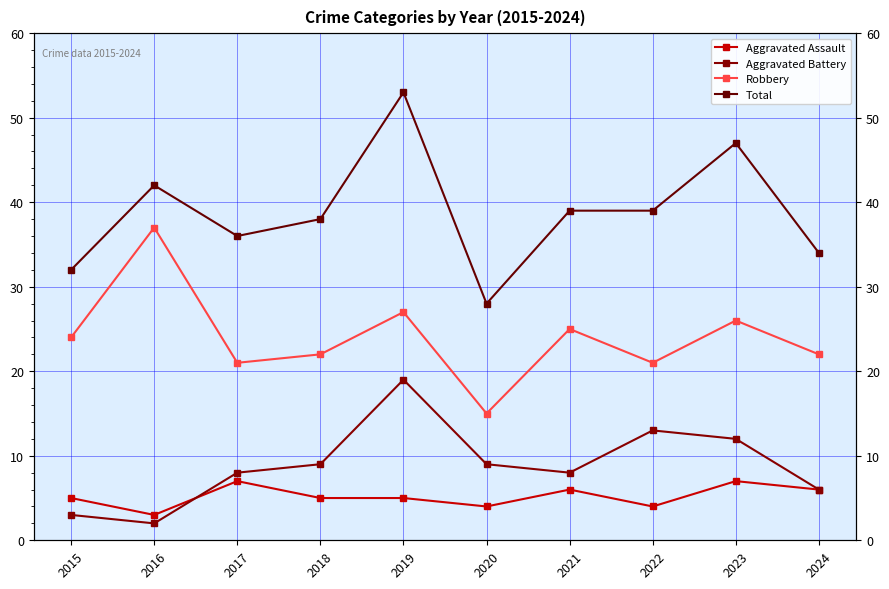

Which series has the largest total across all categories?

Total